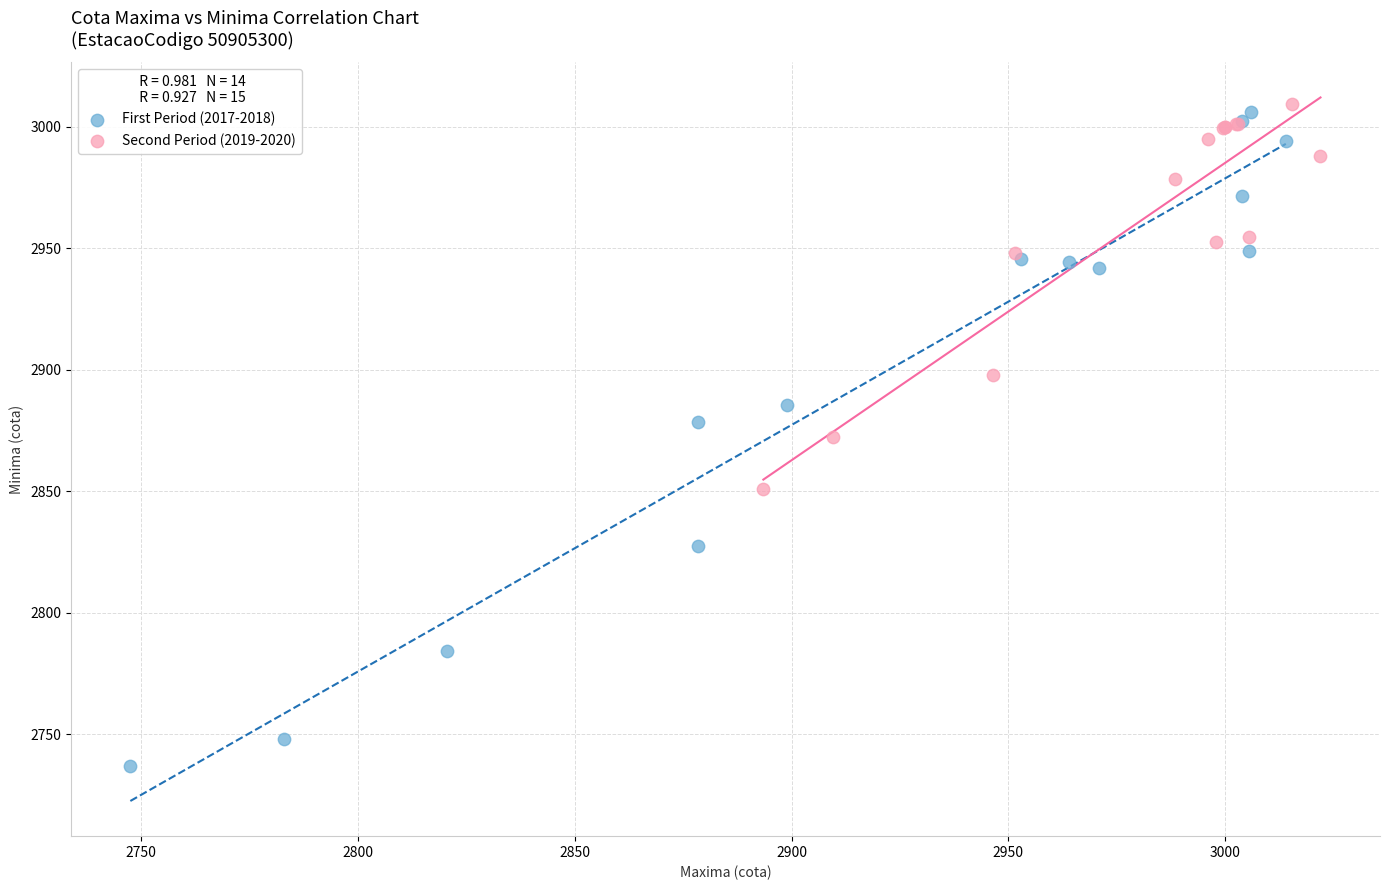

Which series has the largest Y range (max minus min)?

First Period (2017-2018)